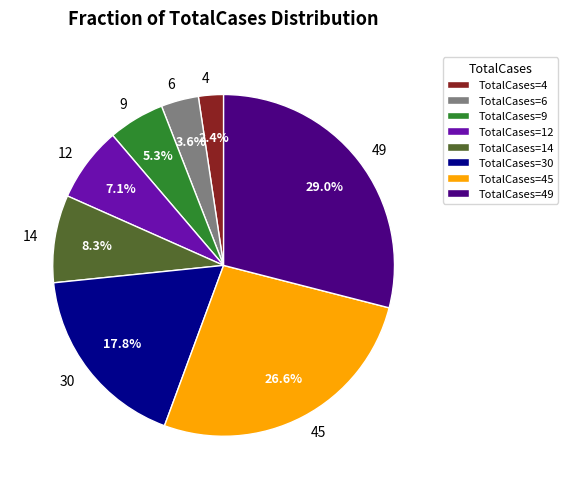

Which has a higher value, 30 or 9?

30